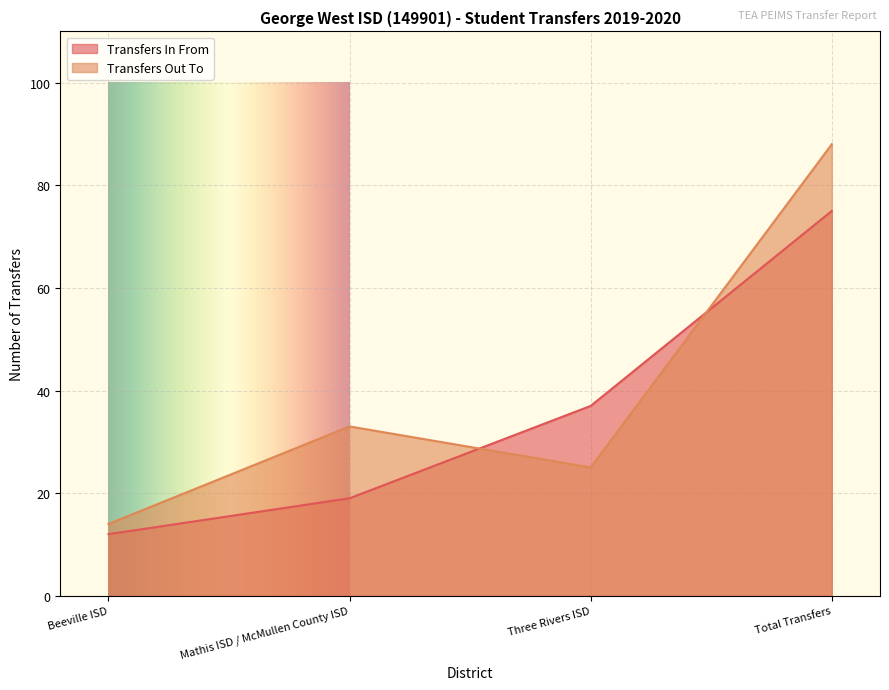

What is the highest value of the Transfers Out To series?

88